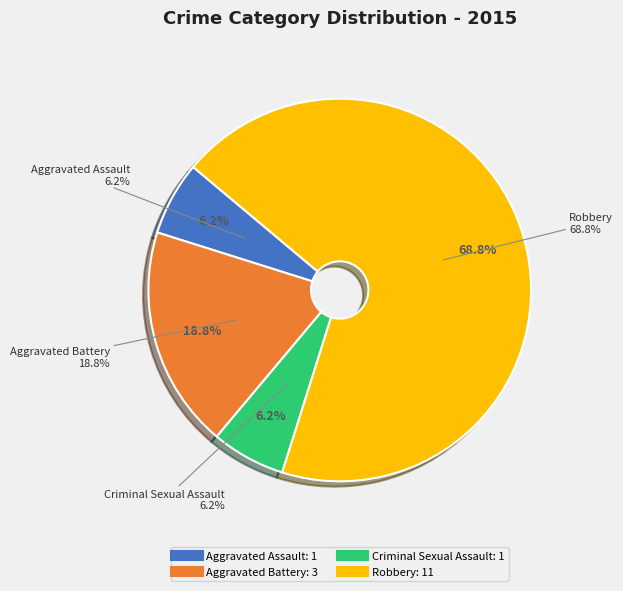

Which slice represents more than half of the pie?

Robbery